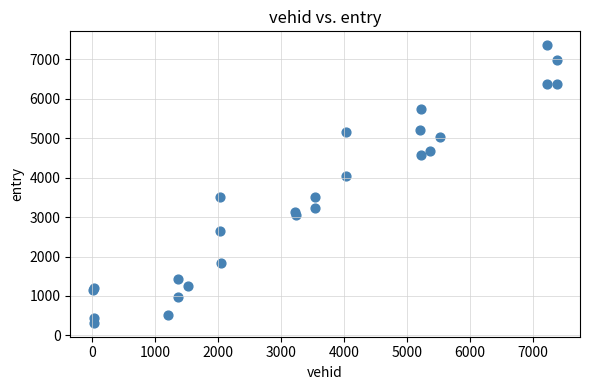

What Y value in the scatter plot is closest to 3839?

4035.7